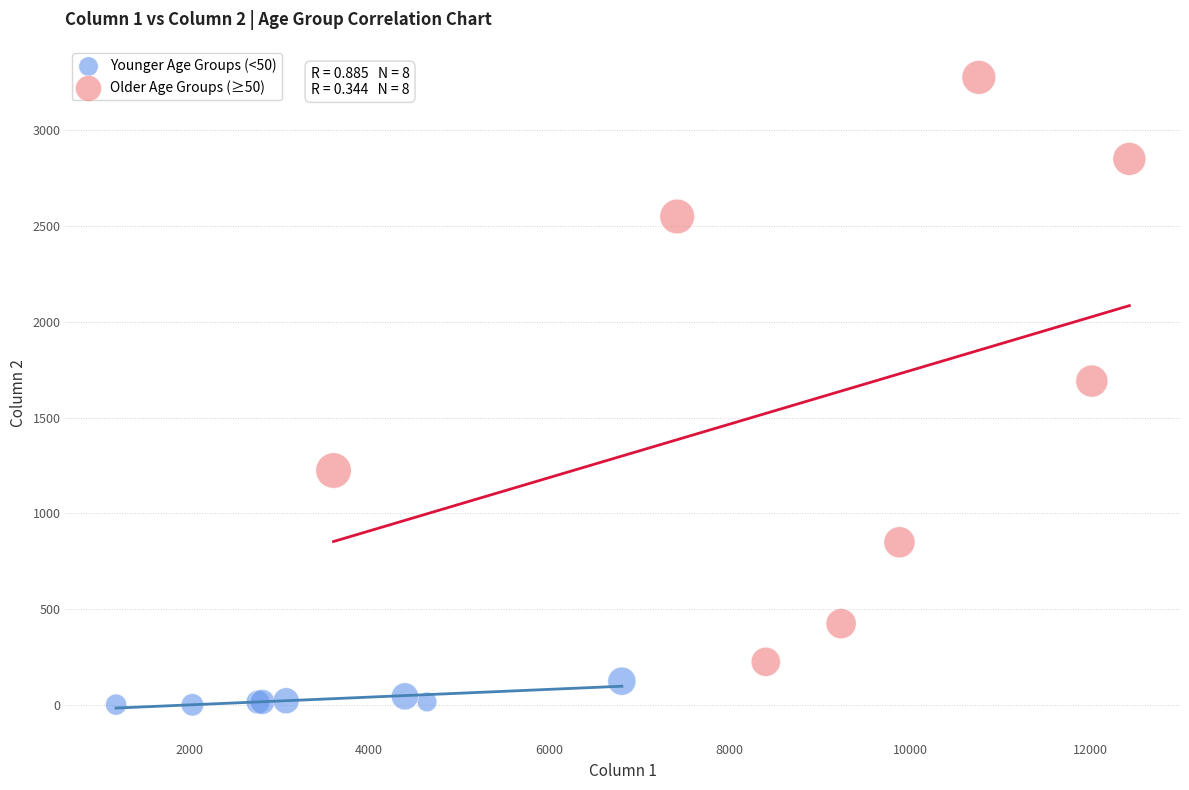

Which series has the largest Y range (max minus min)?

Older Age Groups (≥50)